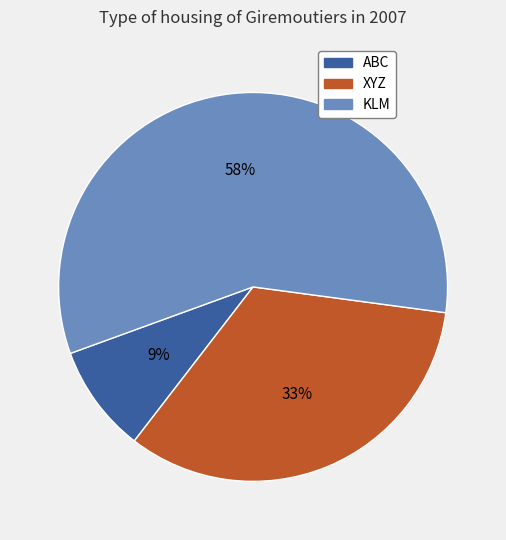

What is the largest slice in the pie chart?

KLM